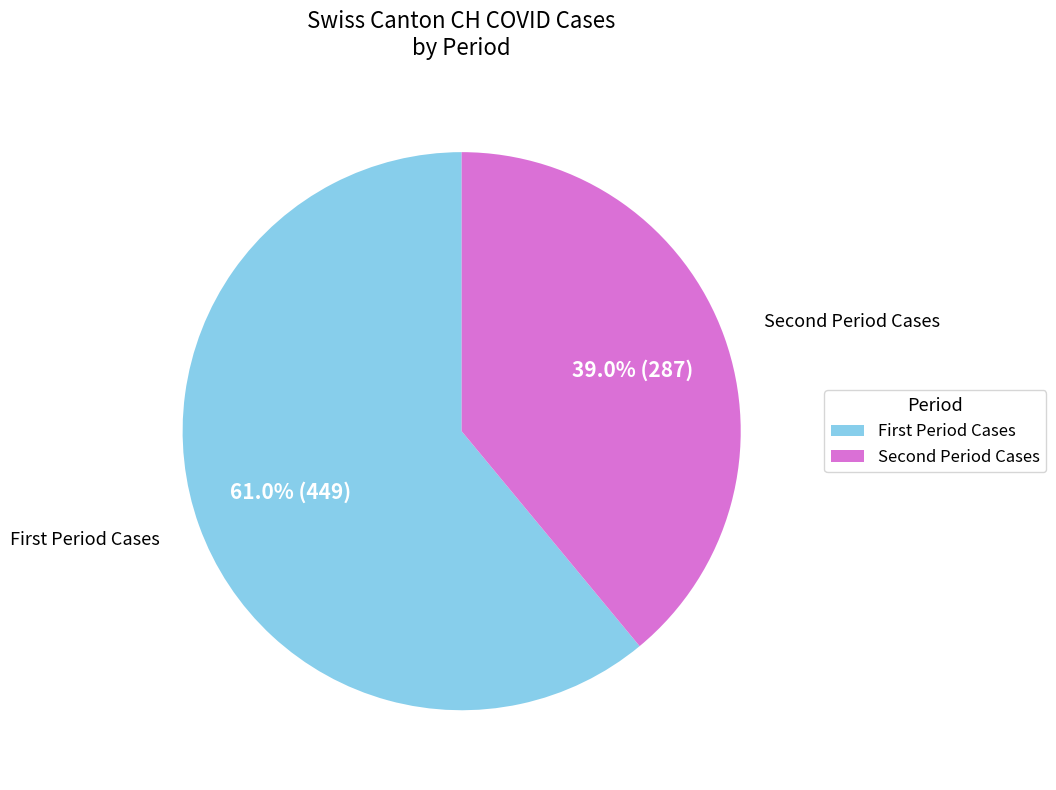

Is there a majority slice in this chart?

Yes